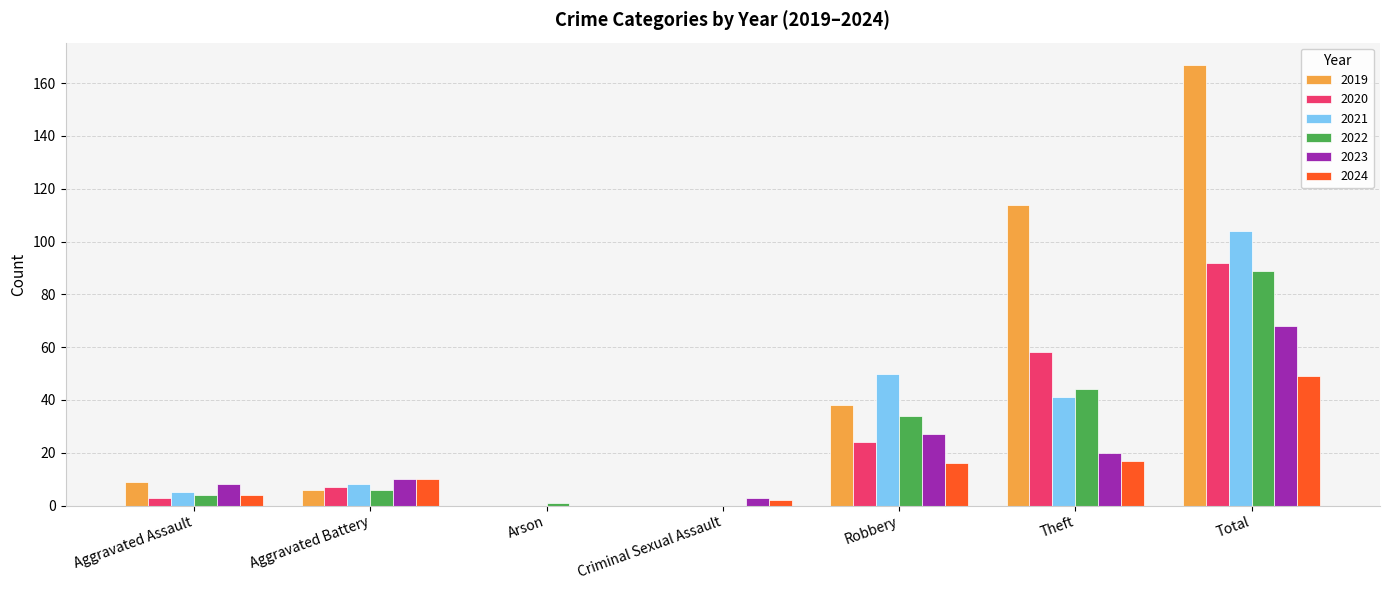

What is the maximum value shown in the chart?

167